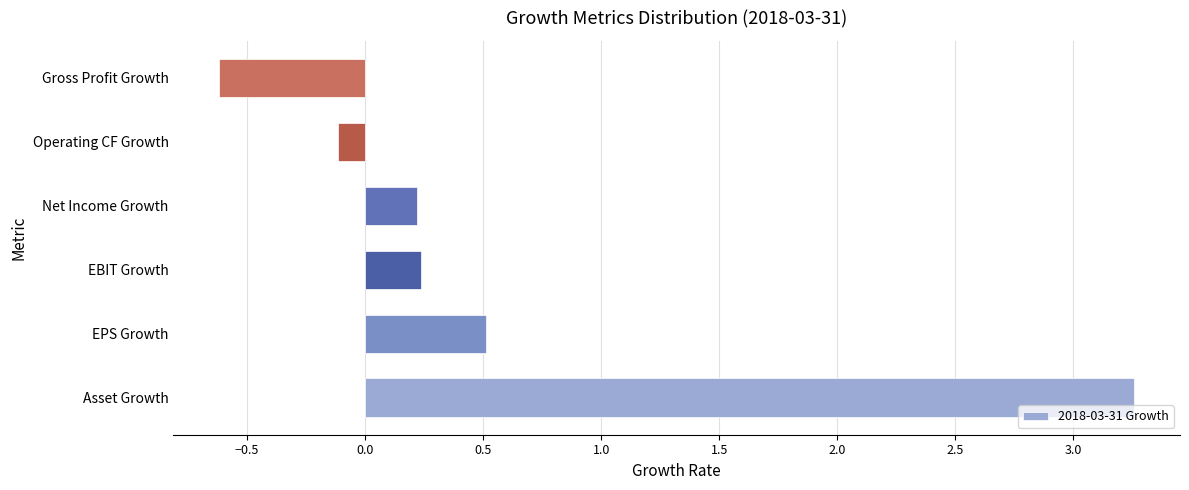

How many negative values are there?

2